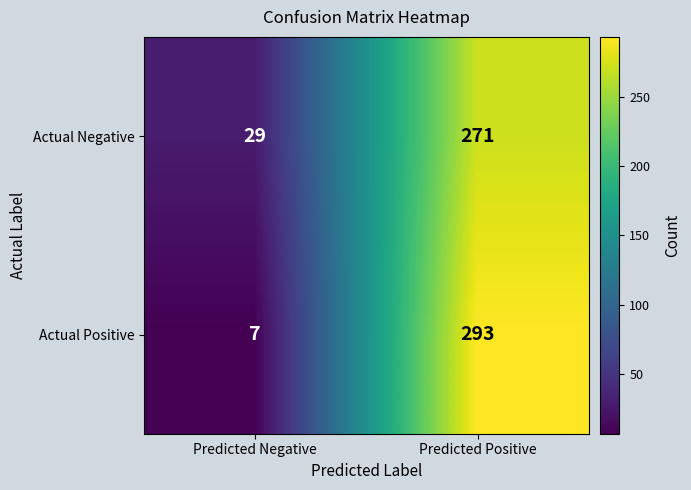

List the series in order of their peak value, highest first.

Actual Positive, Actual Negative